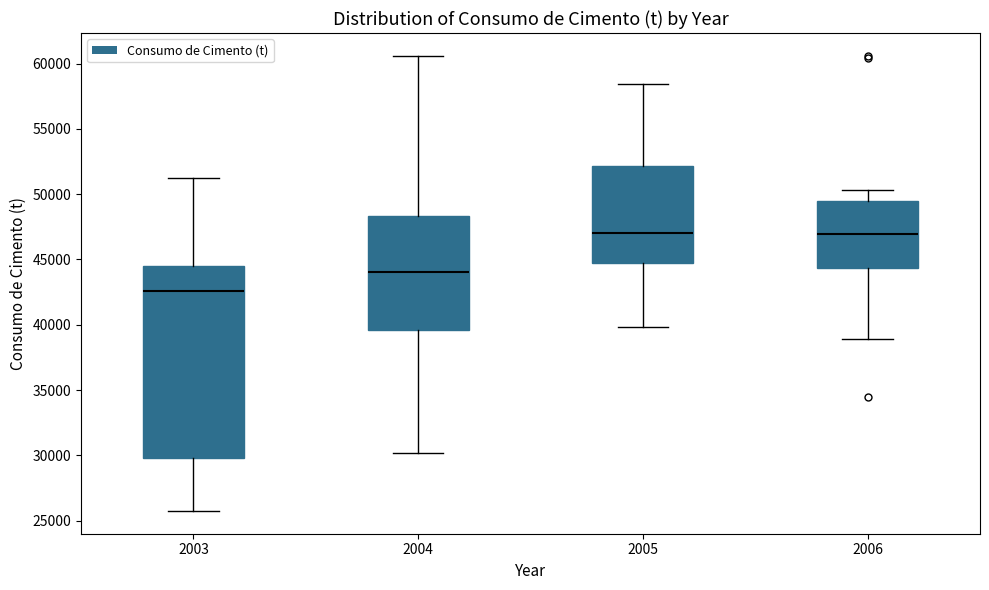

Which box is the tallest, from its lower edge to its upper edge?

2003